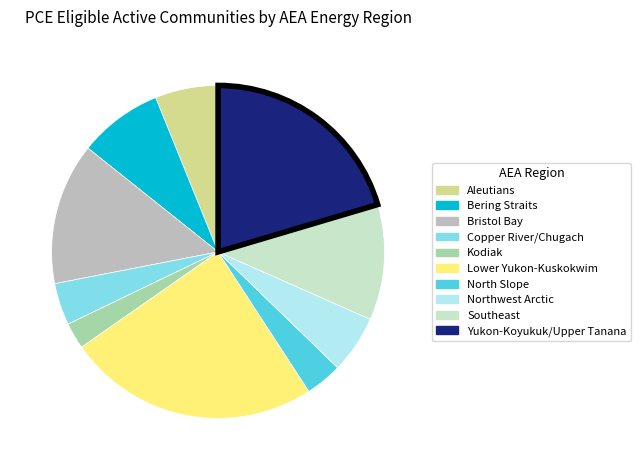

Does any single category account for the majority?

No